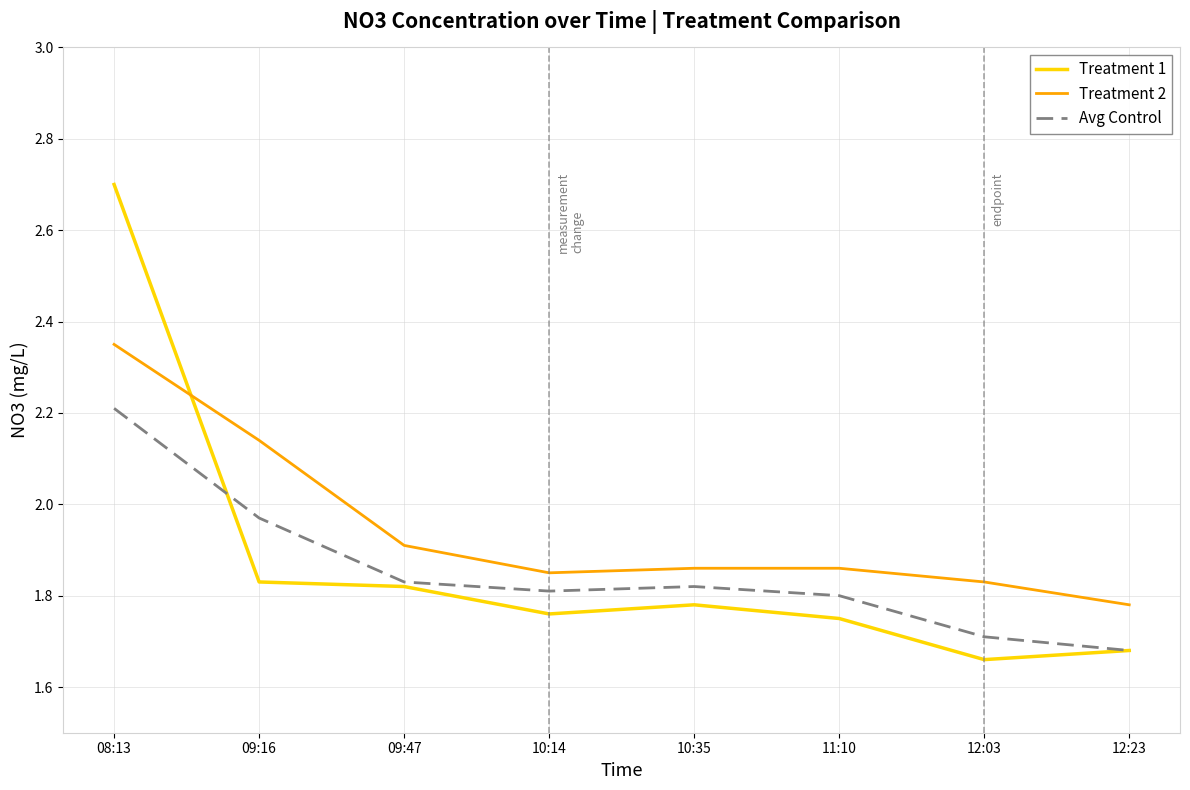

What position from the left is 12:03?

7